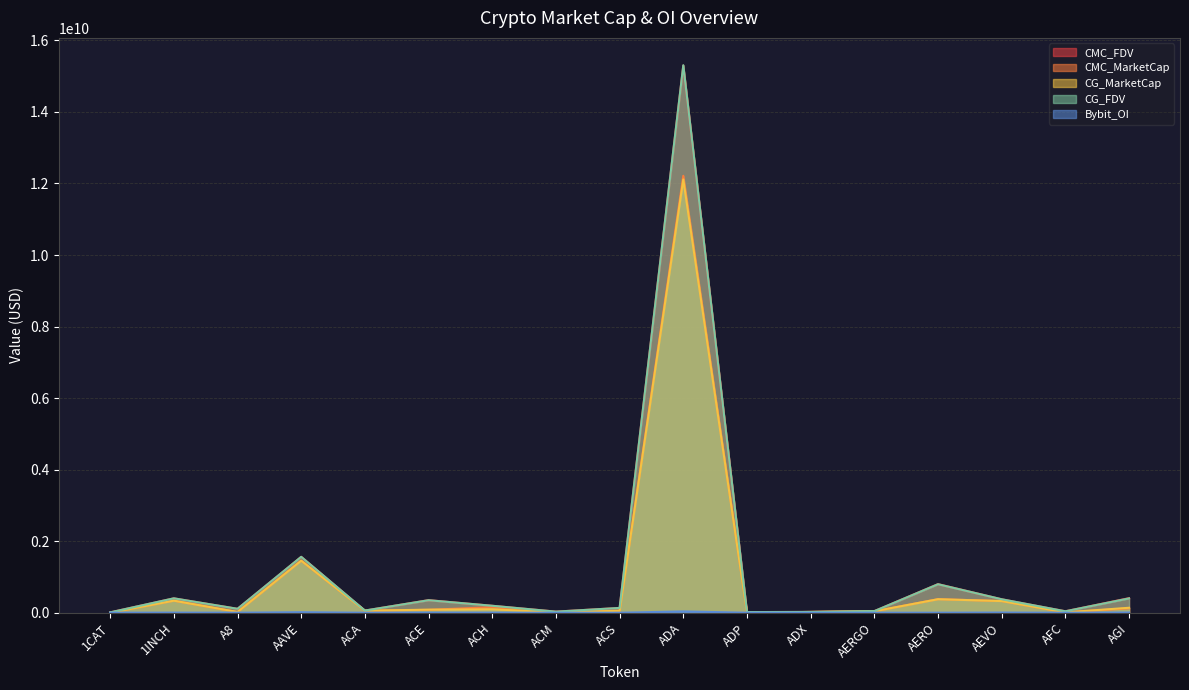

True or false: CMC_FDV and CMC_MarketCap cross at least once.

False